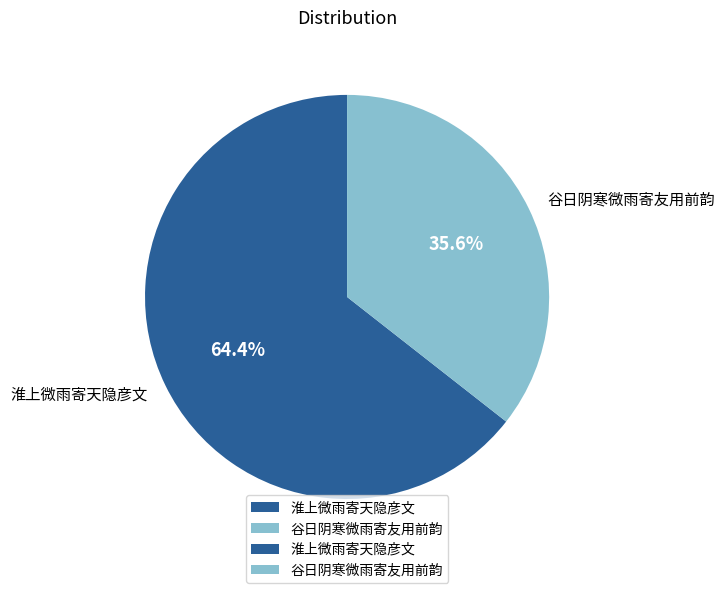

Rank the categories by value from highest to lowest.

淮上微雨寄天隐彦文, 谷日阴寒微雨寄友用前韵